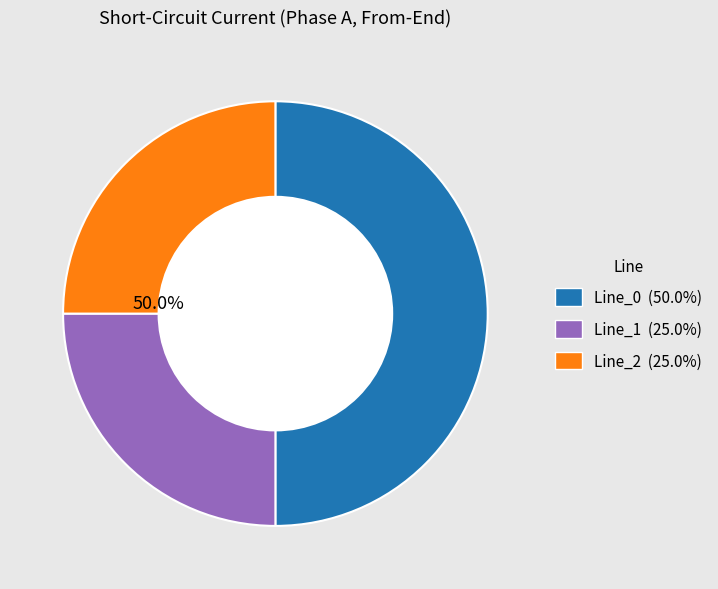

Combined, do Line_1 and Line_0 account for over 50%?

Yes